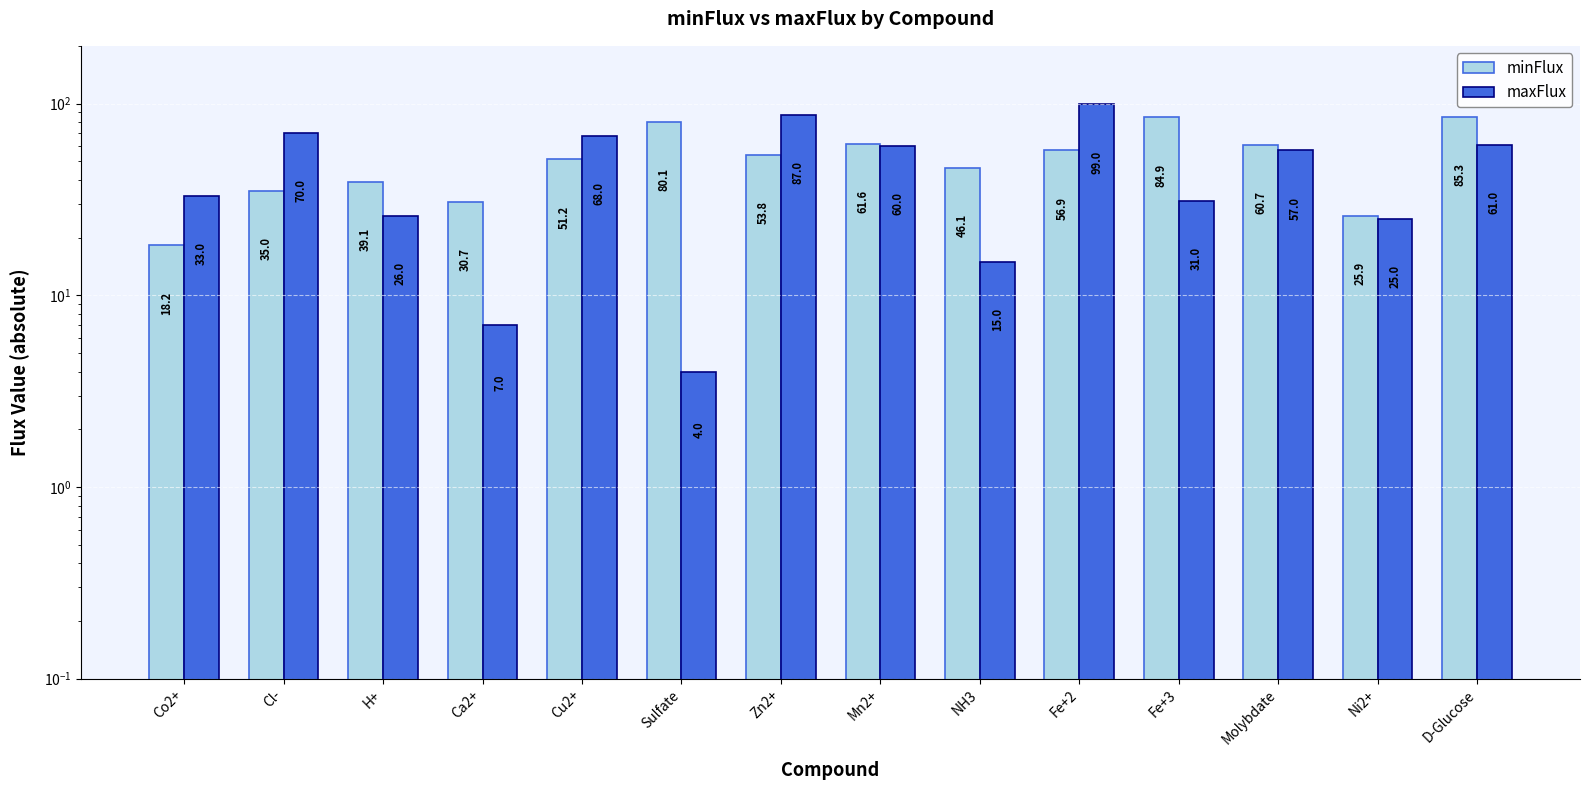

True or false: minFlux has a value of 34.9 at Mn2+.

False